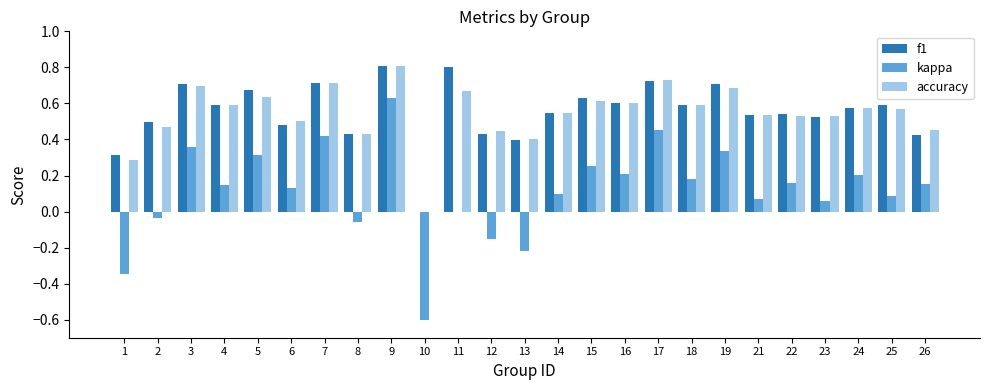

At which category is the sum across all series the highest?

9